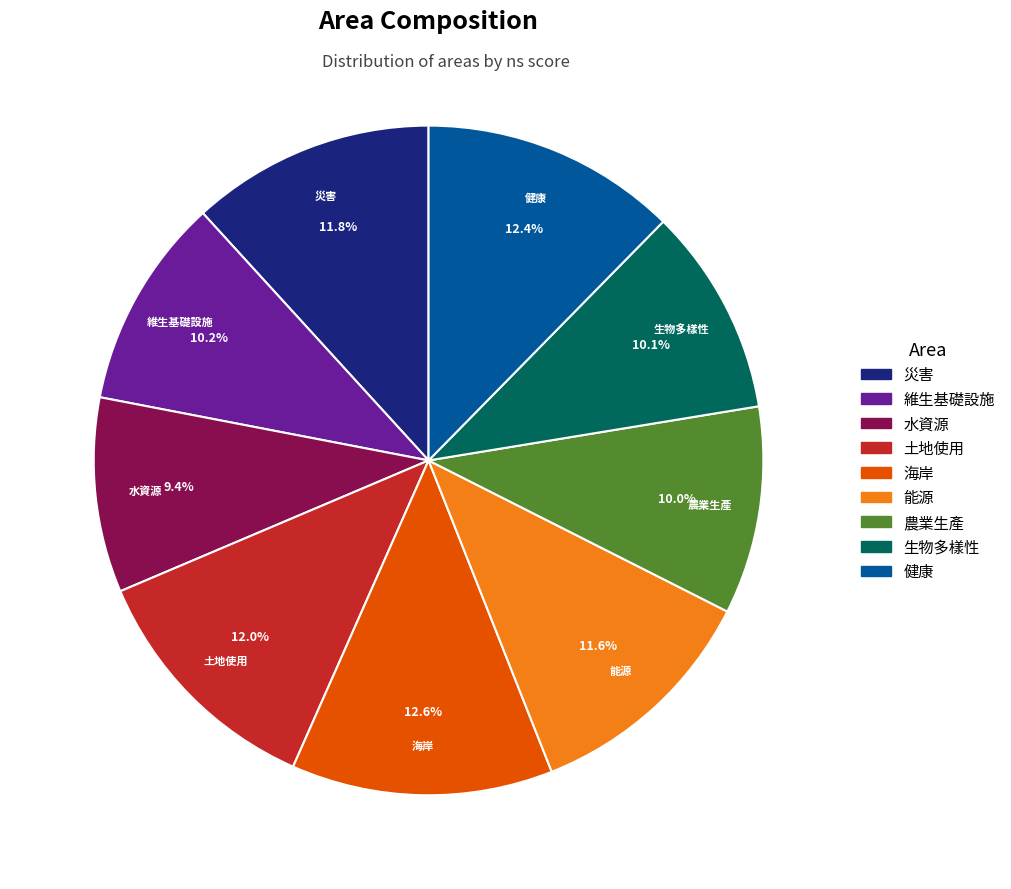

To the nearest percent, what percentage of the pie is 水資源?

9%